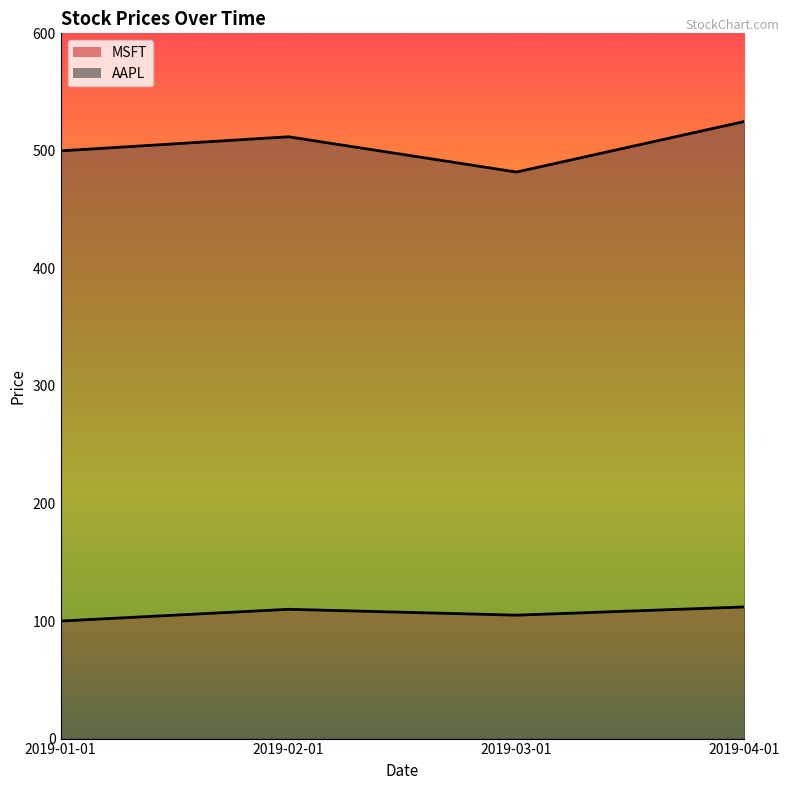

What is the smallest value displayed?

100